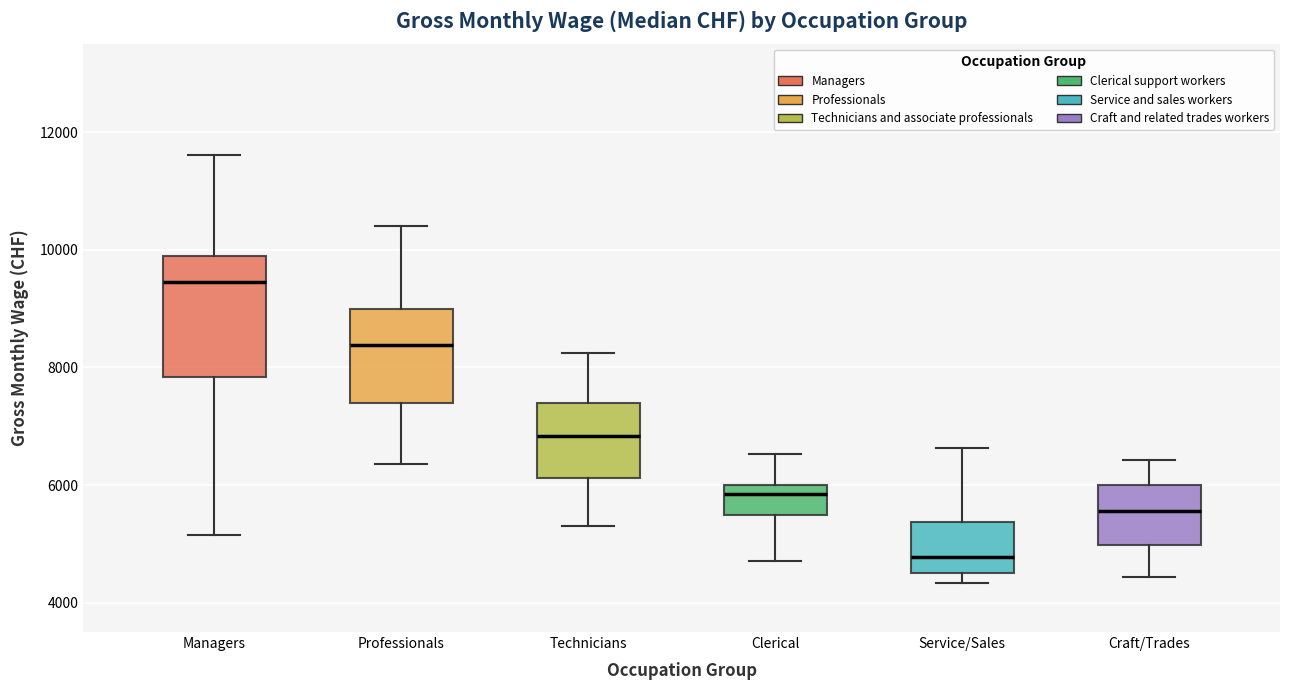

Which box is the tallest, from its lower edge to its upper edge?

Managers